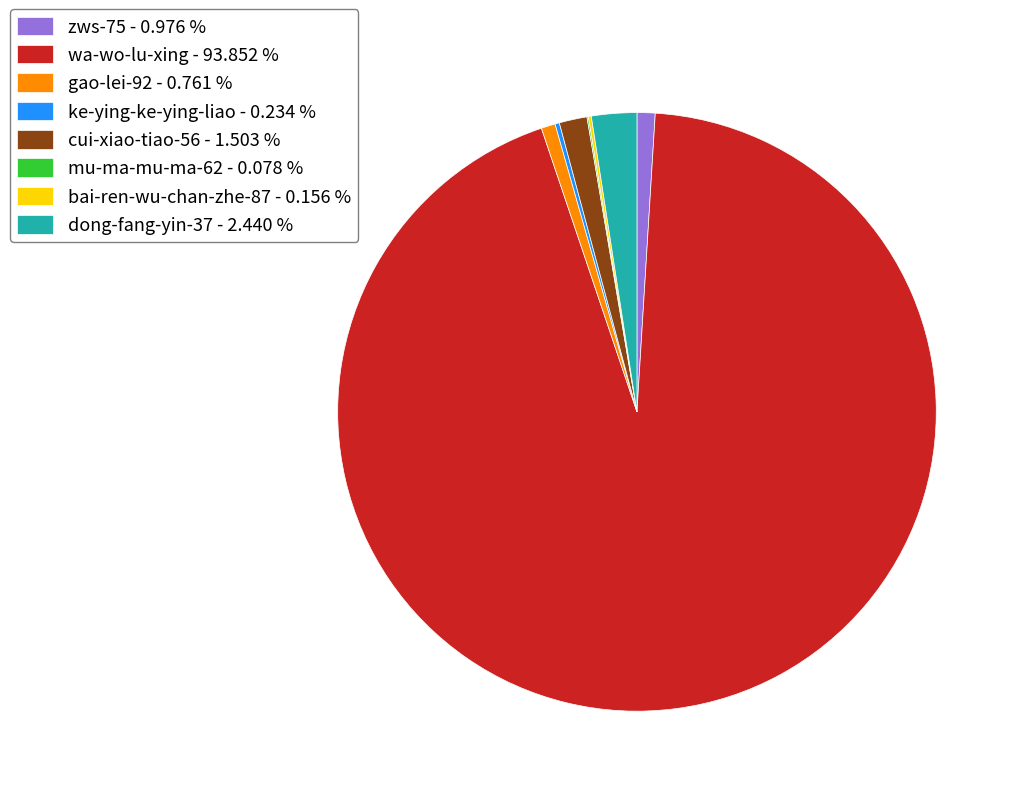

Approximately how many times larger is the value at wa-wo-lu-xing compared to cui-xiao-tiao-56?

62.5